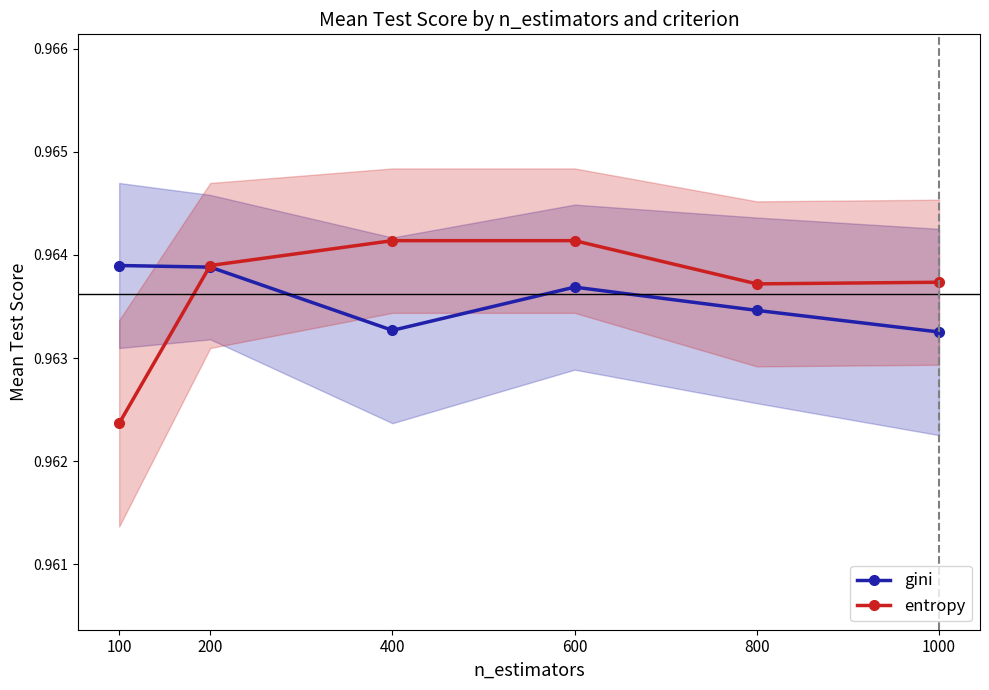

How many intersections are there between entropy and gini?

1